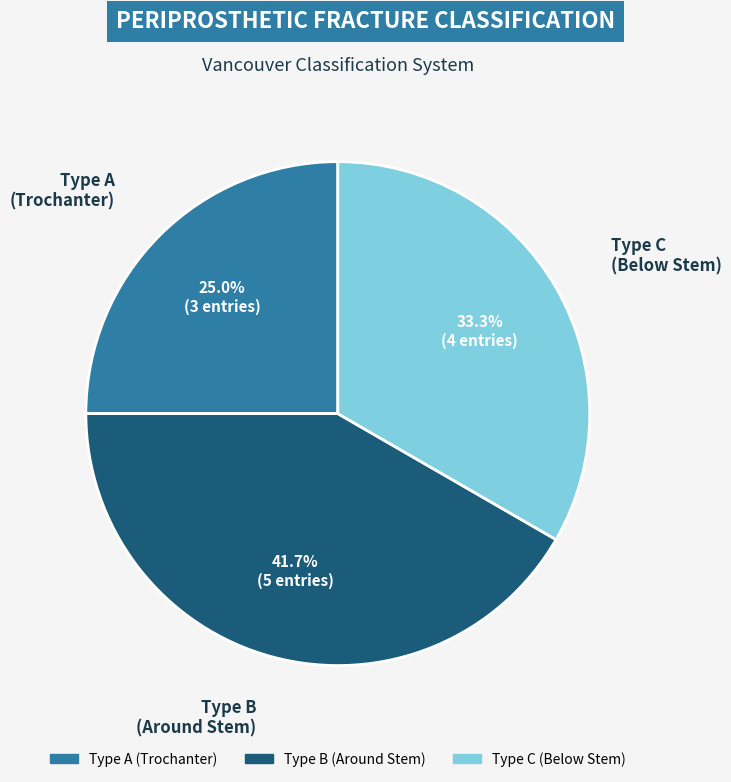

Is there a majority slice in this chart?

No